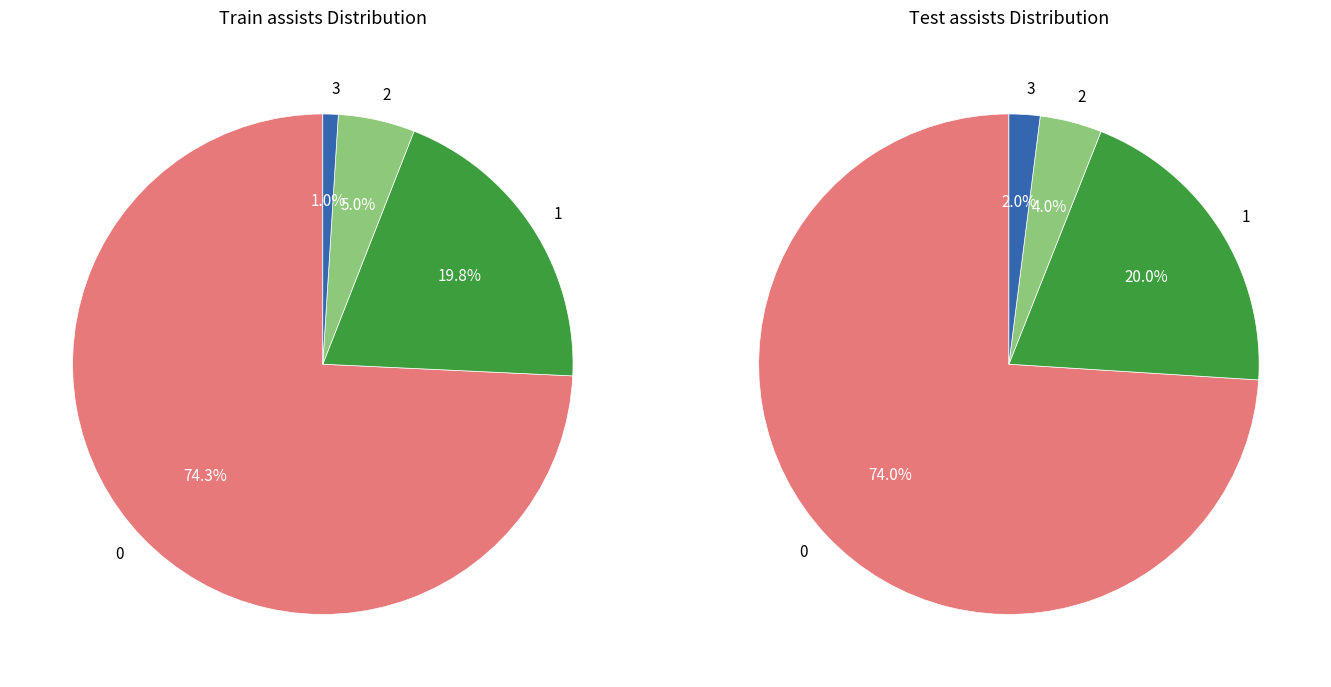

What percentage is the 3 slice, to the nearest percent?

1%